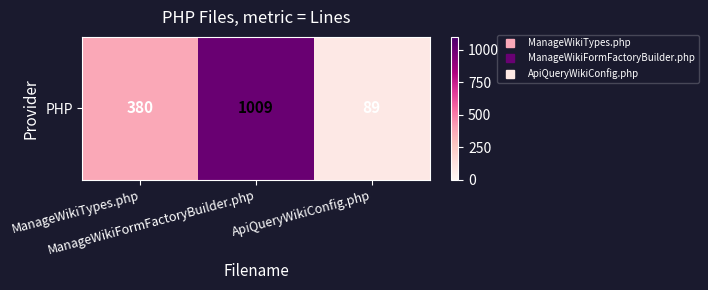

What is the change in value from ManageWikiFormFactoryBuilder.php to ApiQueryWikiConfig.php?

-920